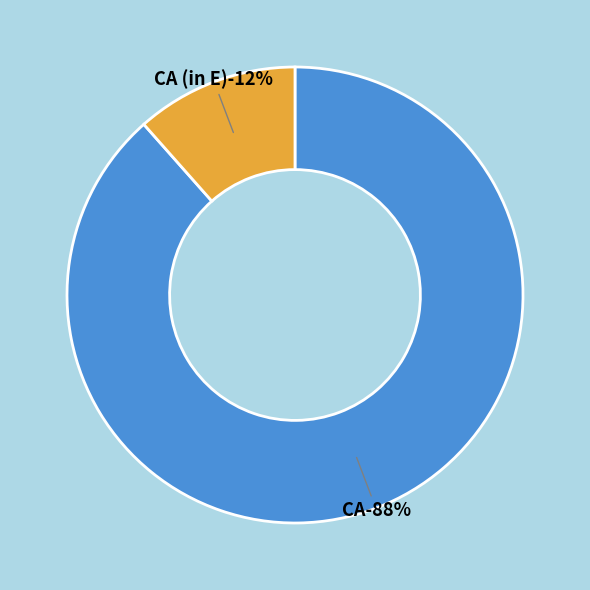

Count the number of slices in the pie.

2